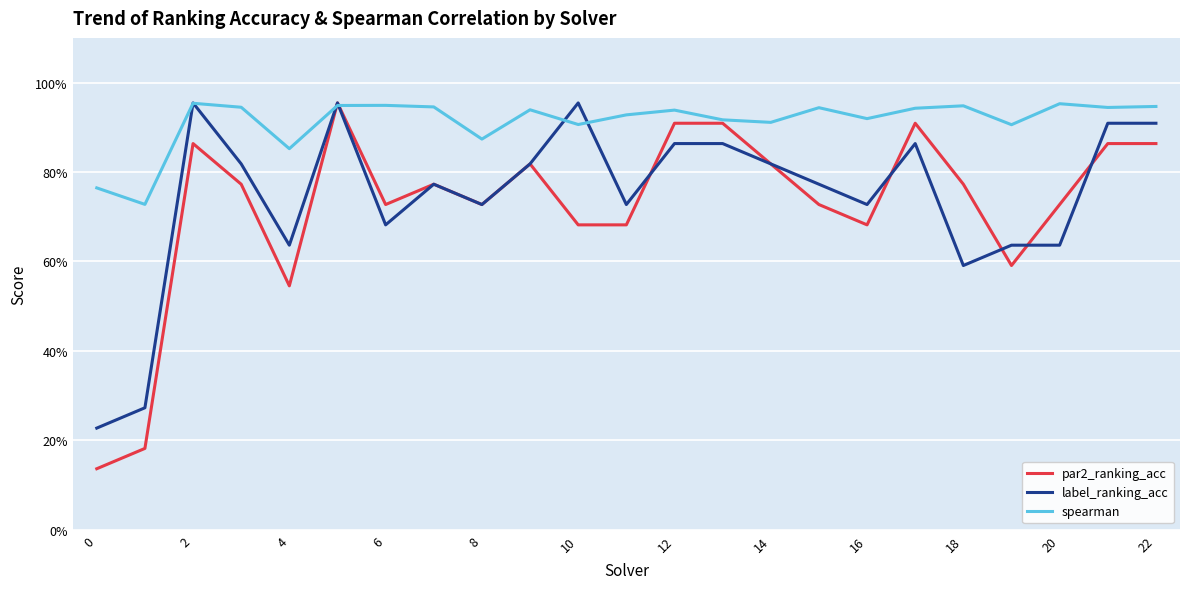

Does the chart display data point markers on the line(s)?

No